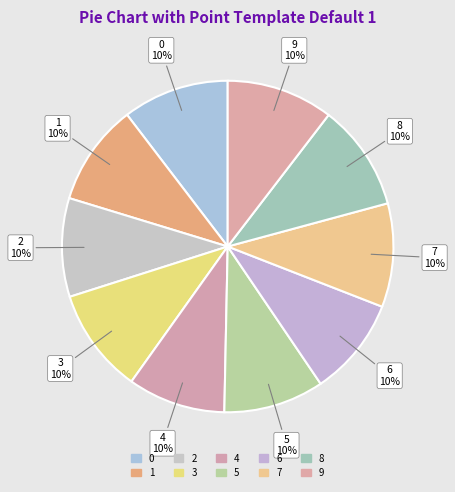

Which has a higher value, 7 or 8?

8